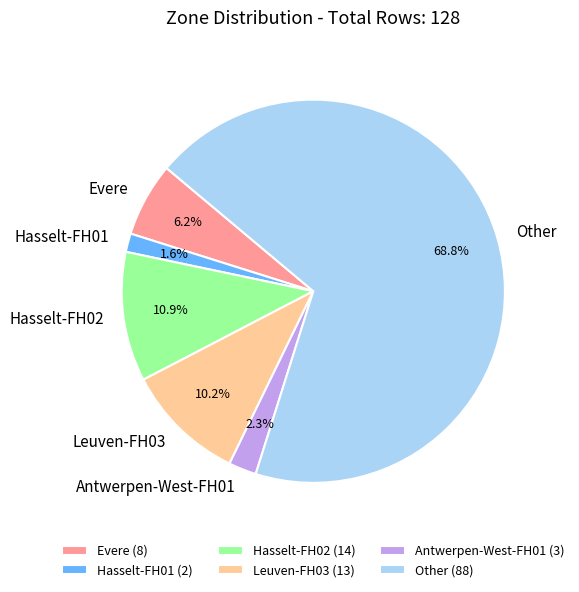

Which has a higher value, Other or Hasselt-FH01?

Other